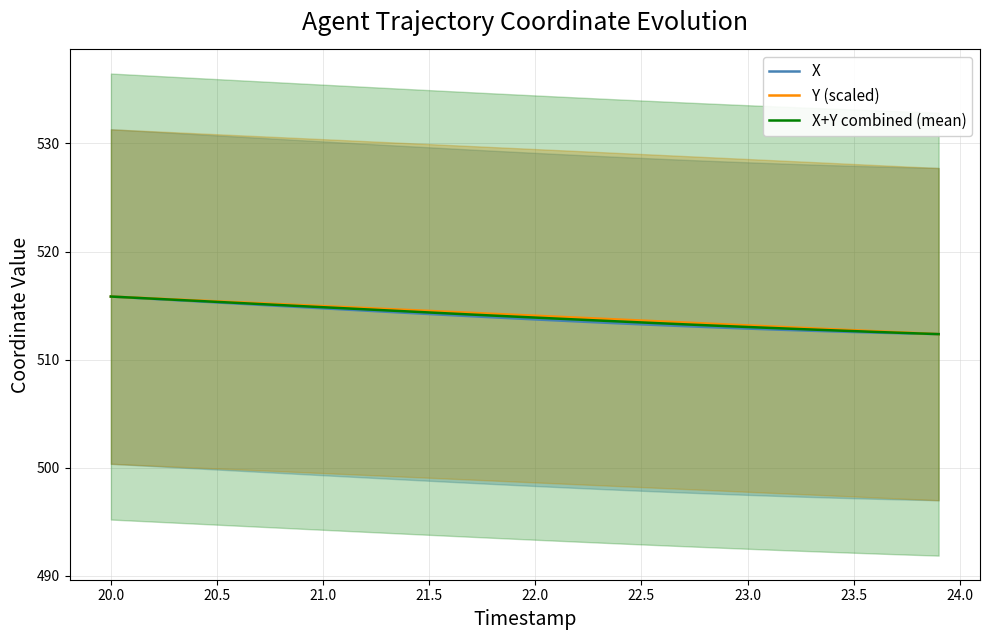

The X series shows 343.6 at 23.5. True or false?

False